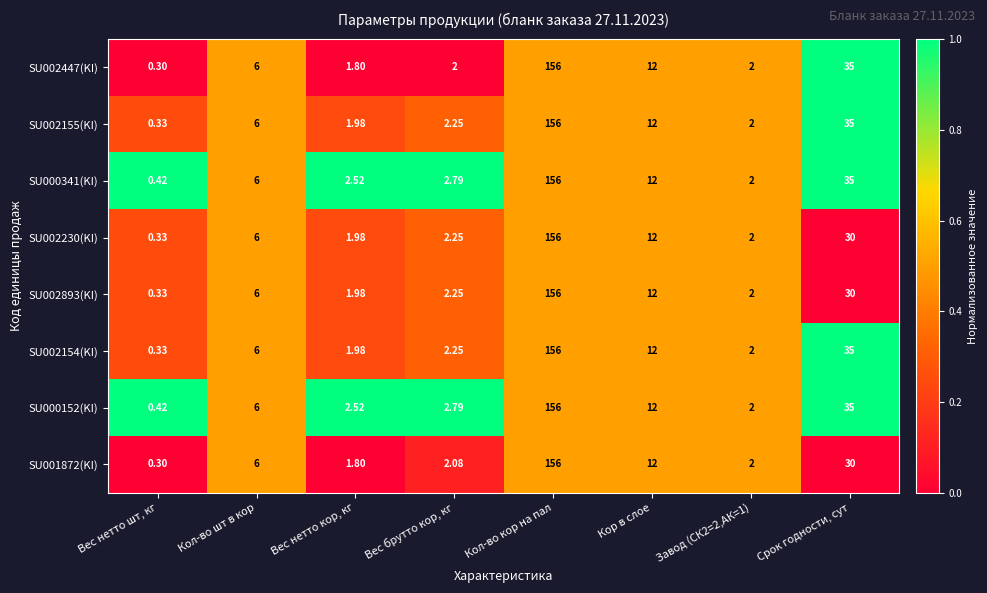

At which label does SU000341(KI) reach its minimum?

Вес нетто шт, кг